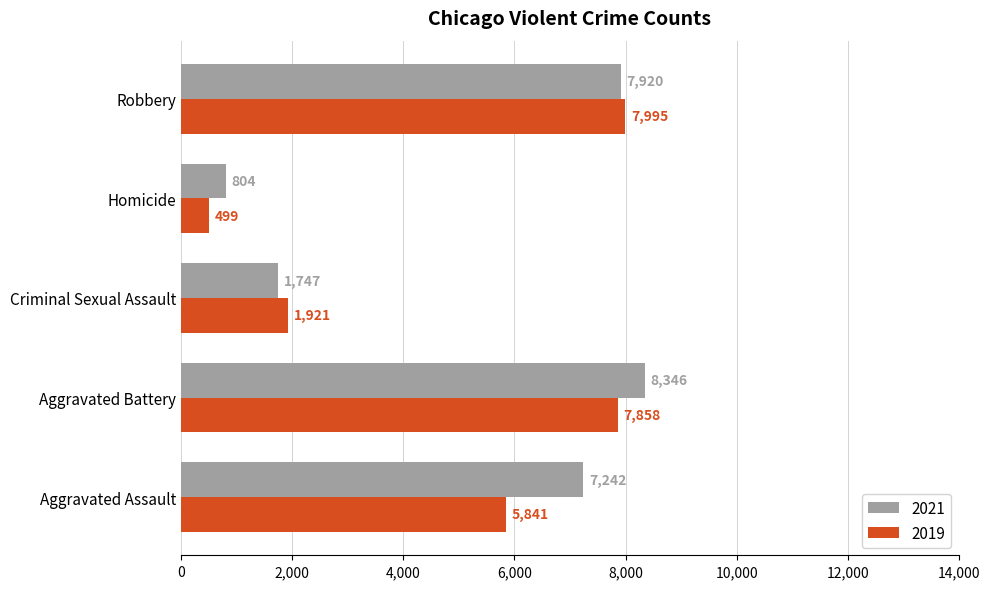

What is the difference between the 2021 values at Aggravated Assault and Homicide?

6438